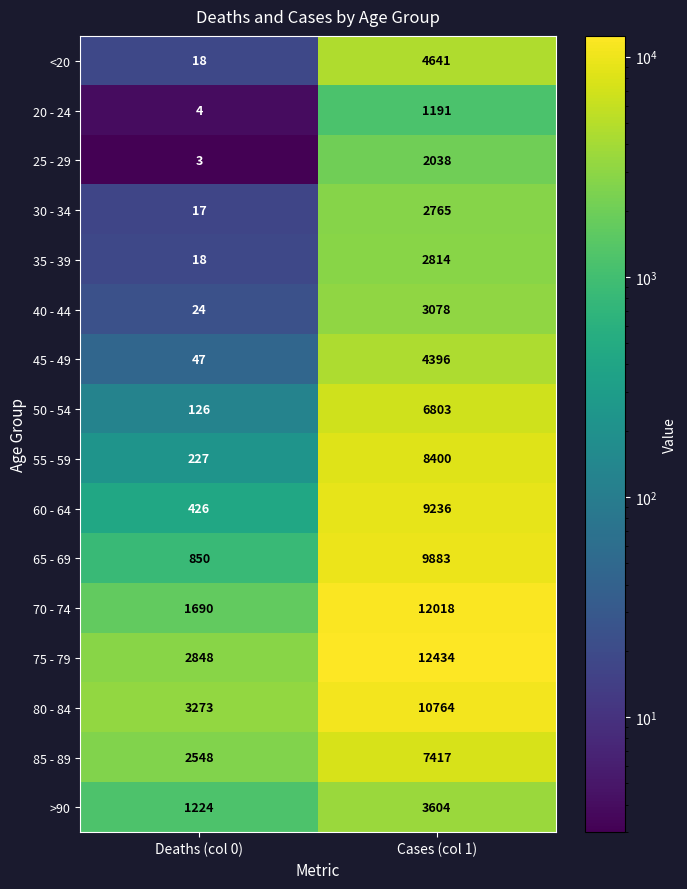

Which category has the lowest value across all series?

Deaths (col 0)